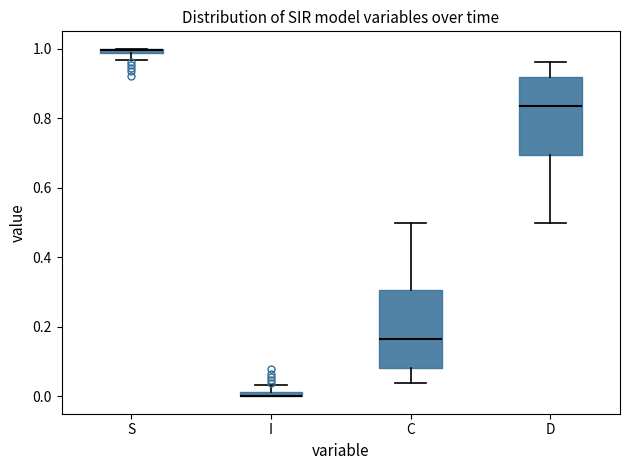

Where is the upper edge of the box for D on the y-axis? The values are not printed on the chart, so give them approximately, as read against the axis.

0.92